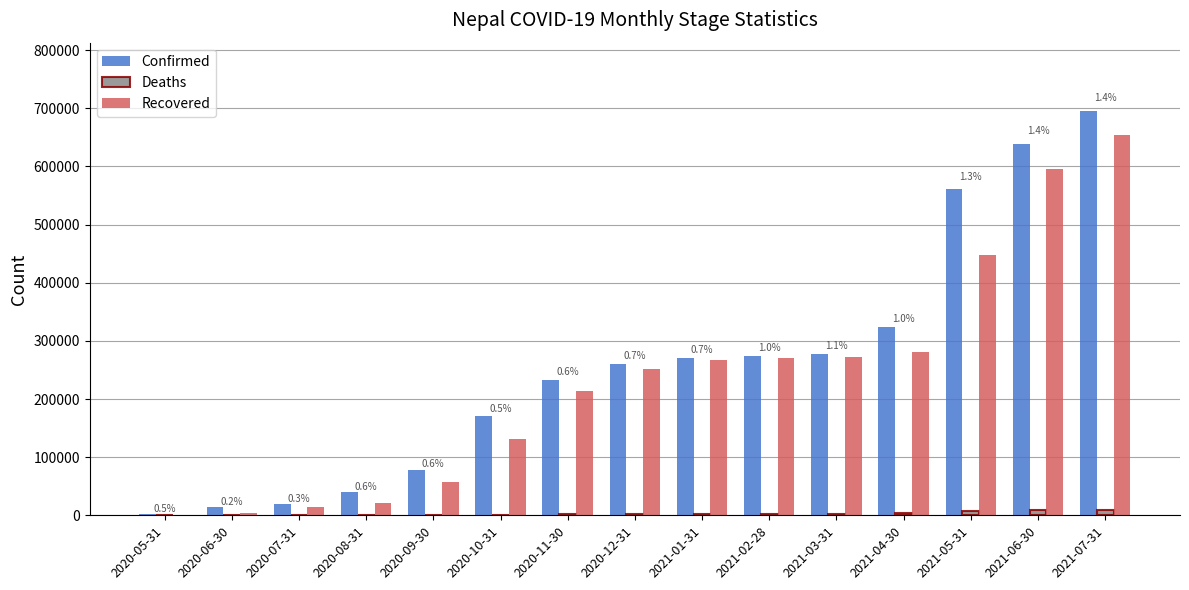

What is the sum of all Recovered values?

3482132